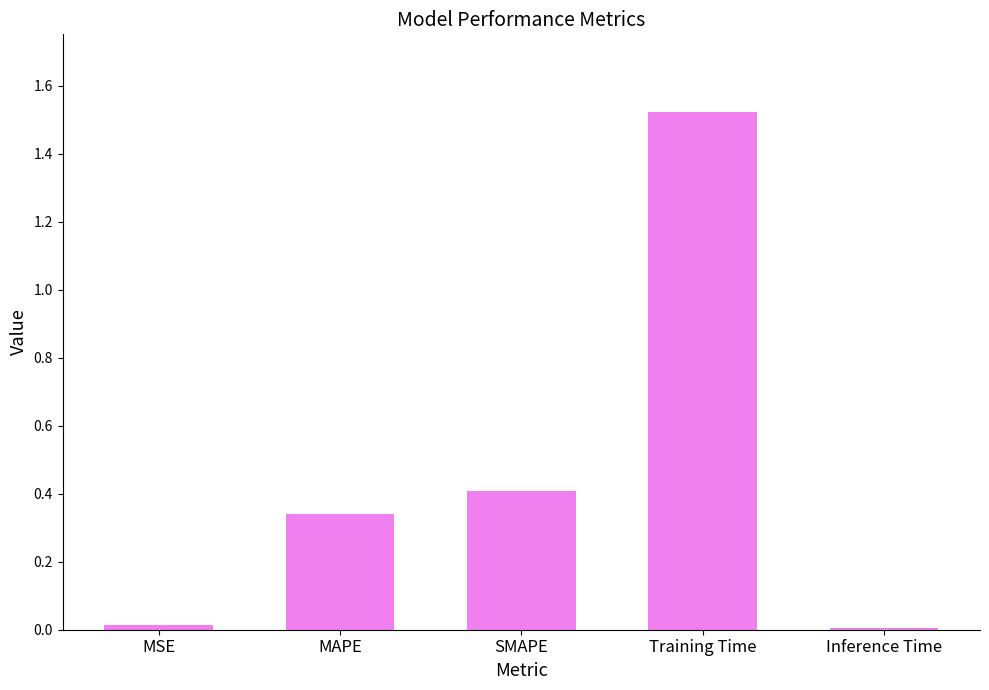

At which category does the chart reach its peak across all series?

Training Time